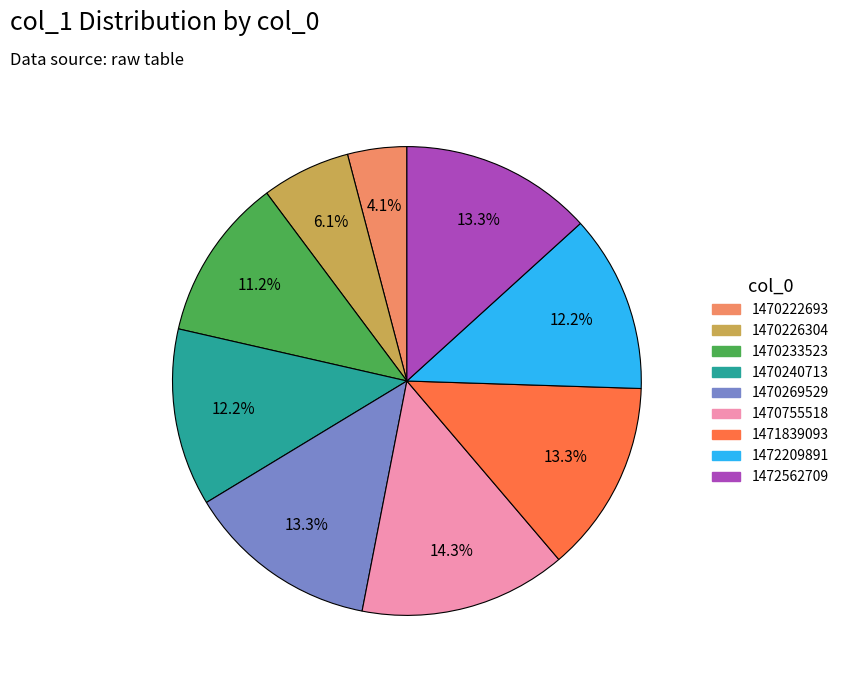

Does any single category account for the majority?

No